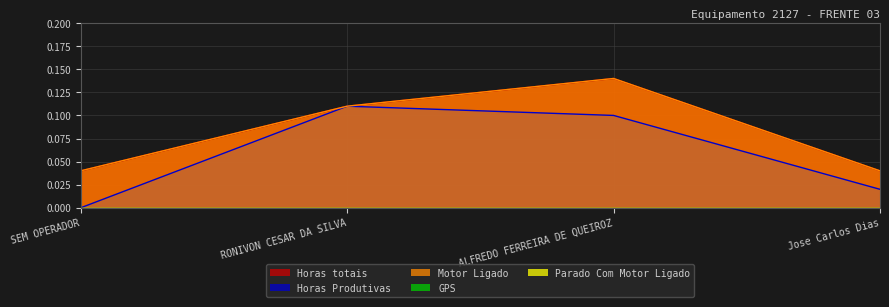

Does the chart display data point markers on the line(s)?

No